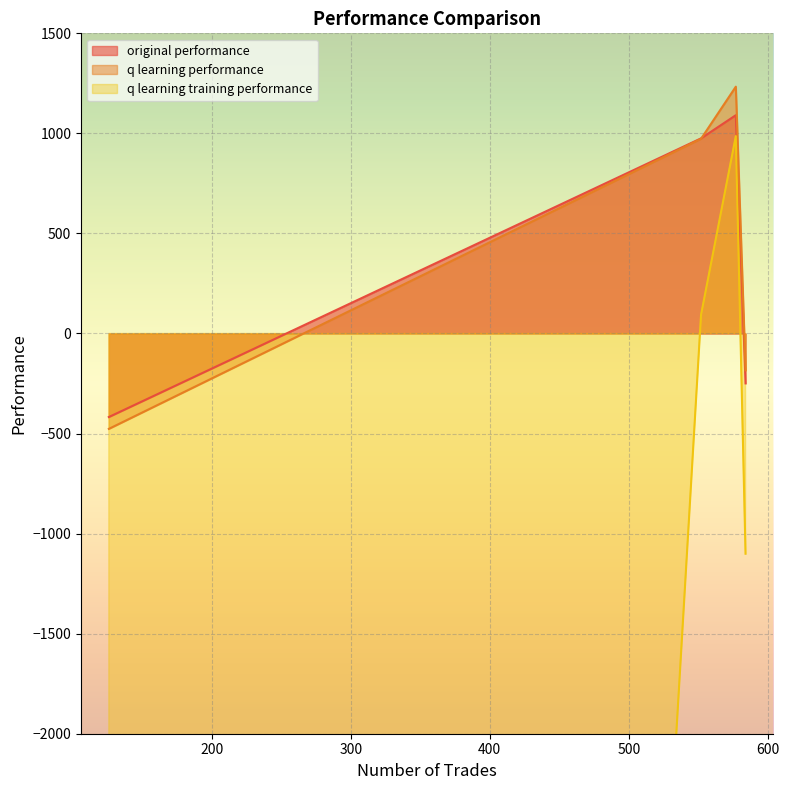

True or false: q learning performance and q learning training performance intersect in this chart.

False